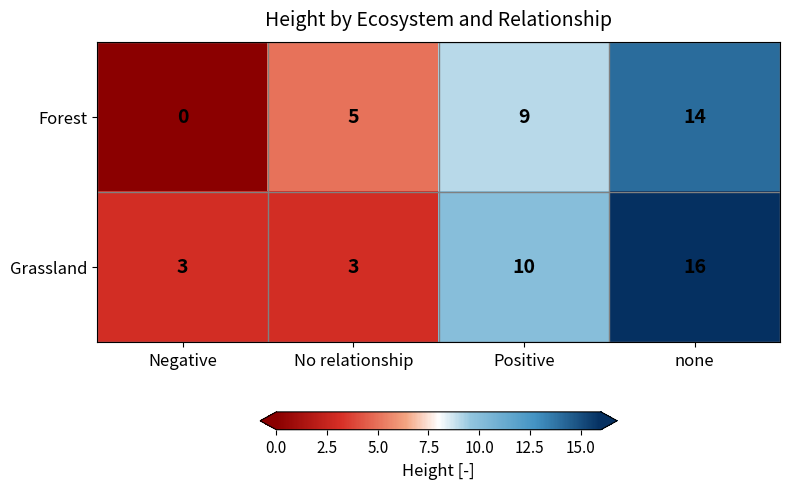

At how many categories does at least one series exceed 0?

4